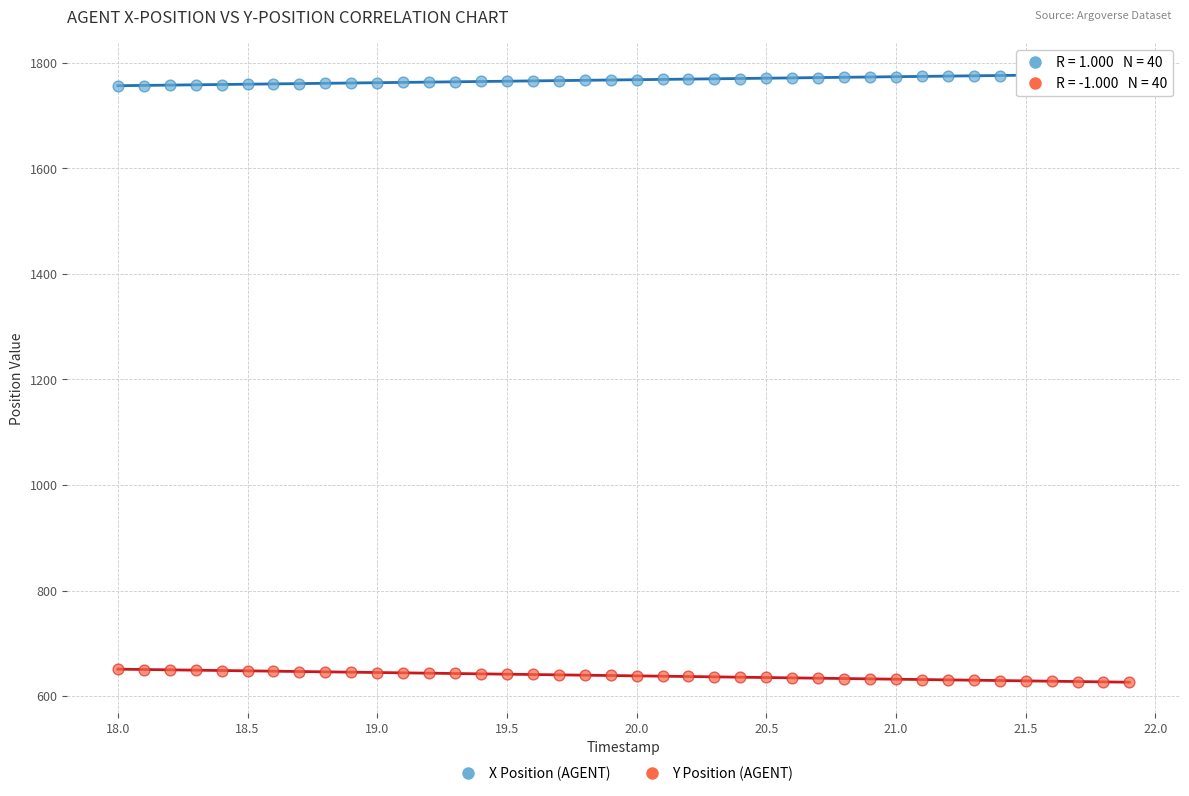

Which series reaches the minimum Y coordinate?

Y Position (AGENT)